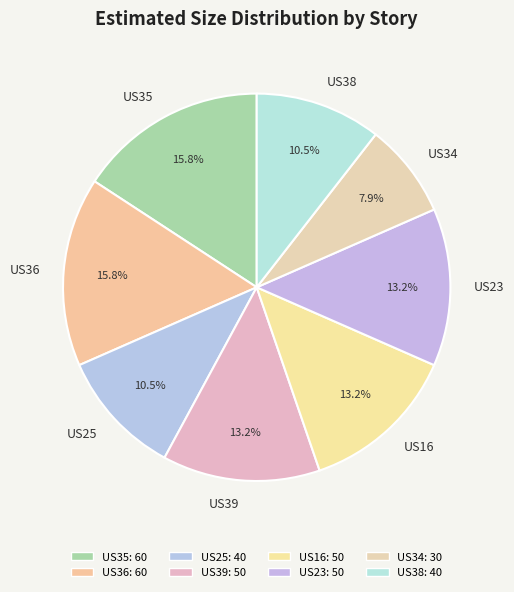

Is it true that US36 is 25% of the pie?

False